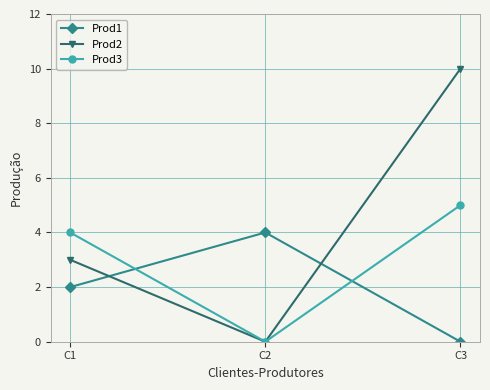

How many values in Prod3 are above zero?

2